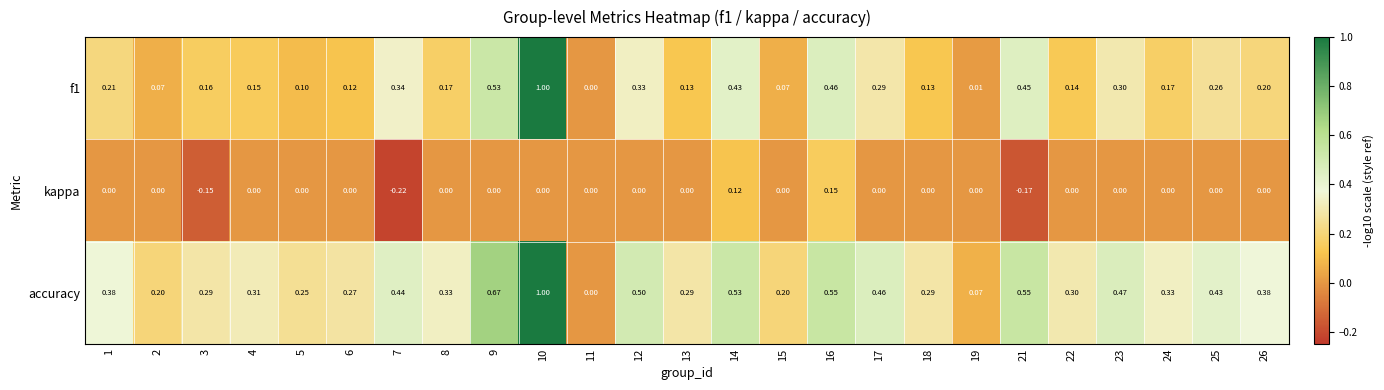

Is the value of kappa at 9 greater than the value of accuracy at 24?

No